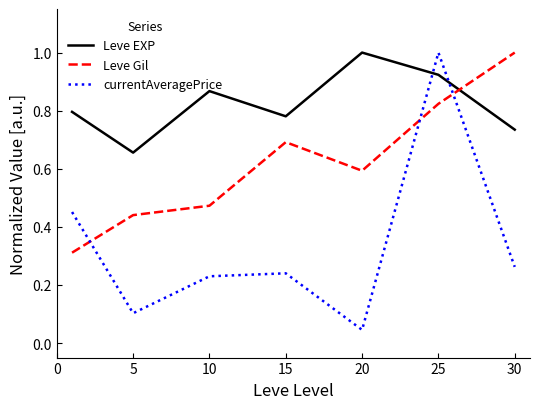

Which series has the largest total across all categories?

Leve EXP